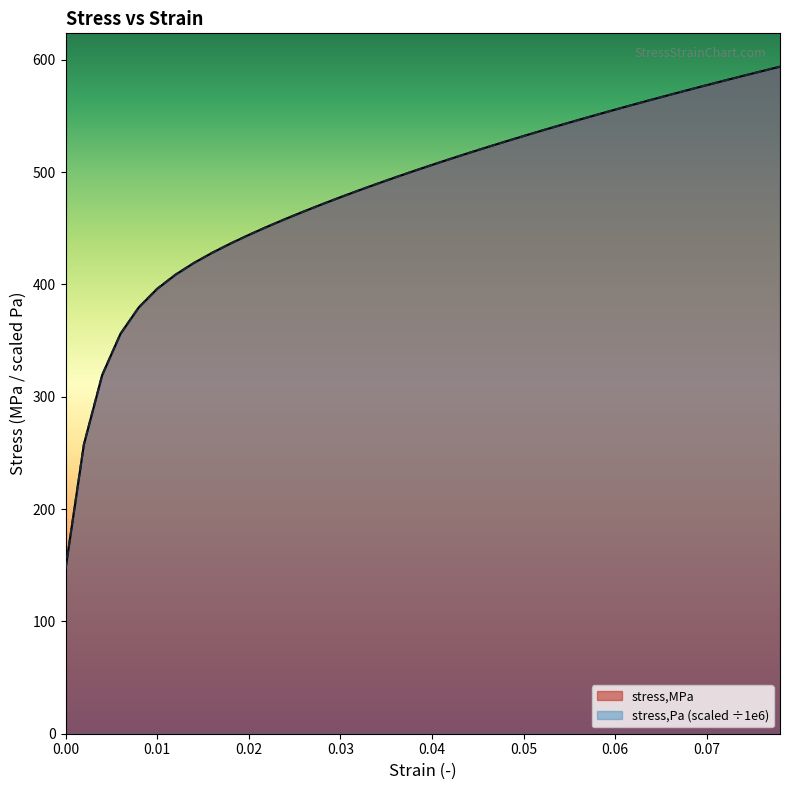

The value of stress,MPa at 0.074 is 773.7. True or false?

False